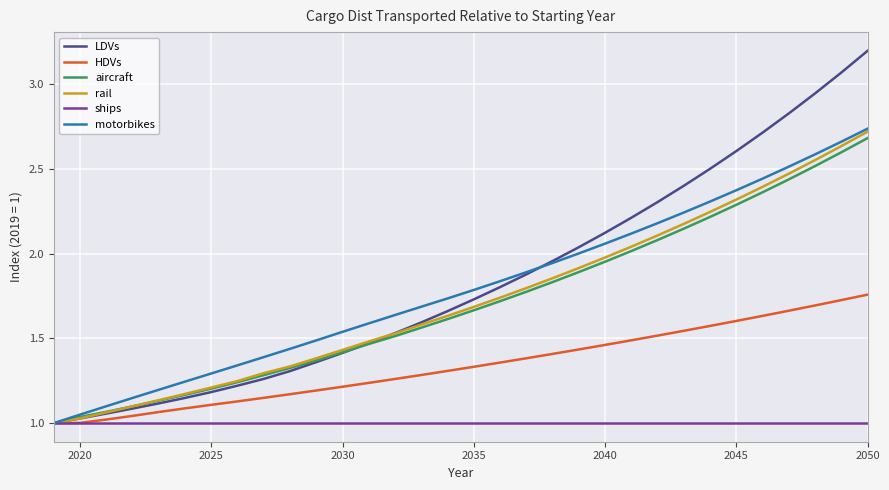

Which series has the widest spread of values?

LDVs